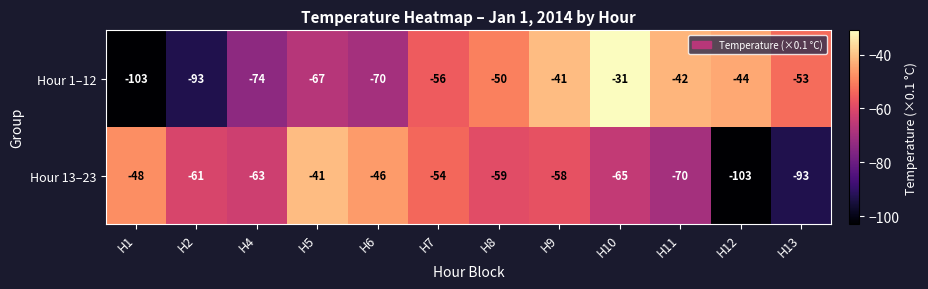

What is the difference between the maximum and second lowest values in the Hour 1–12 series?

62